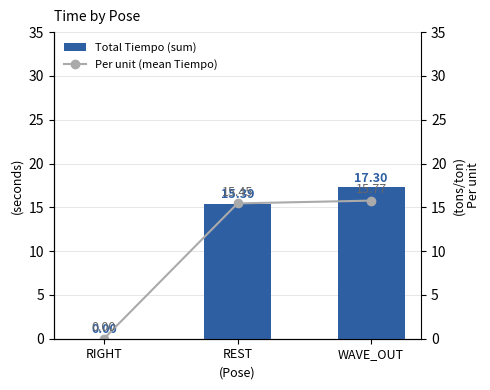

What are all the series names shown in the legend?

Total Tiempo (sum), Per unit (mean Tiempo)